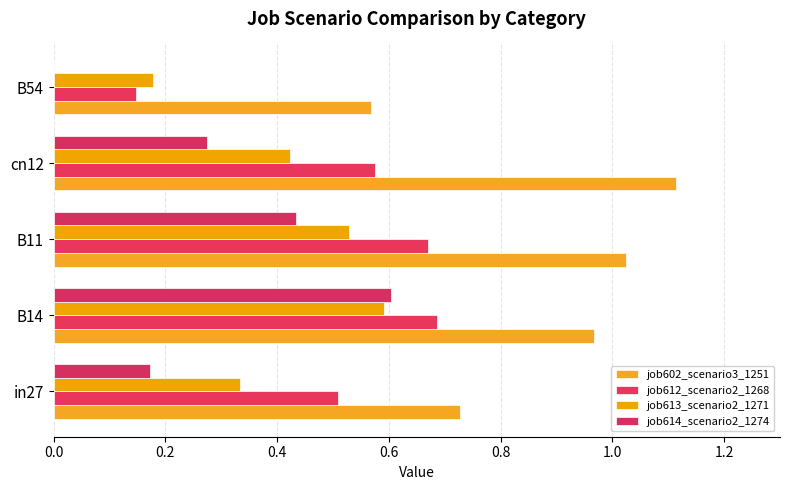

How many data points does each series have?

5